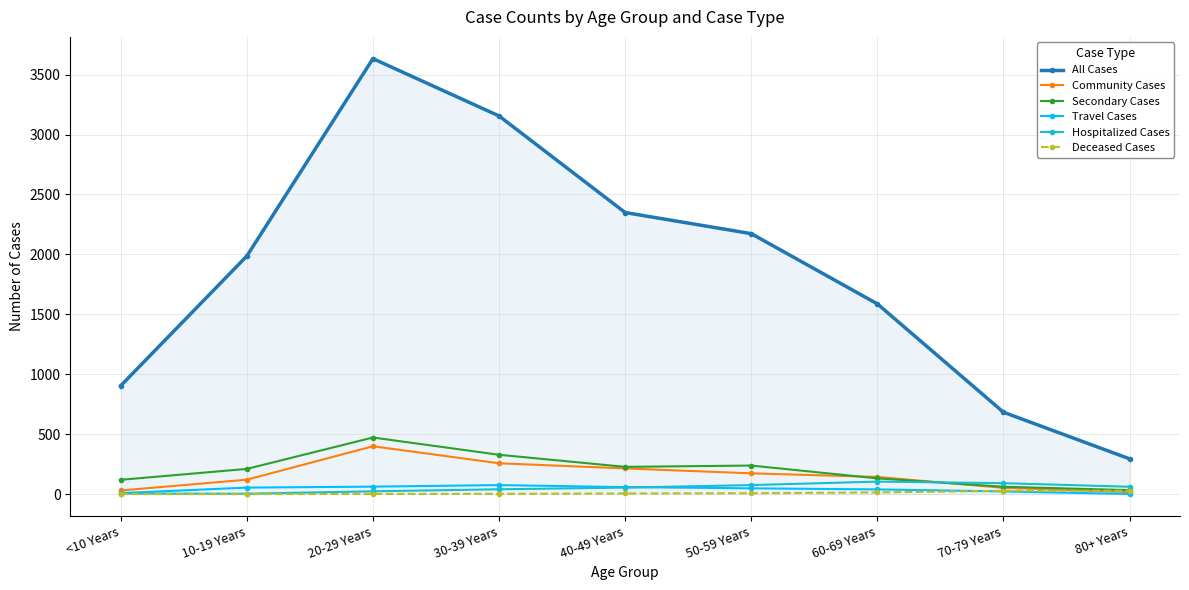

What is the label of the 7th point from the right?

20-29 Years